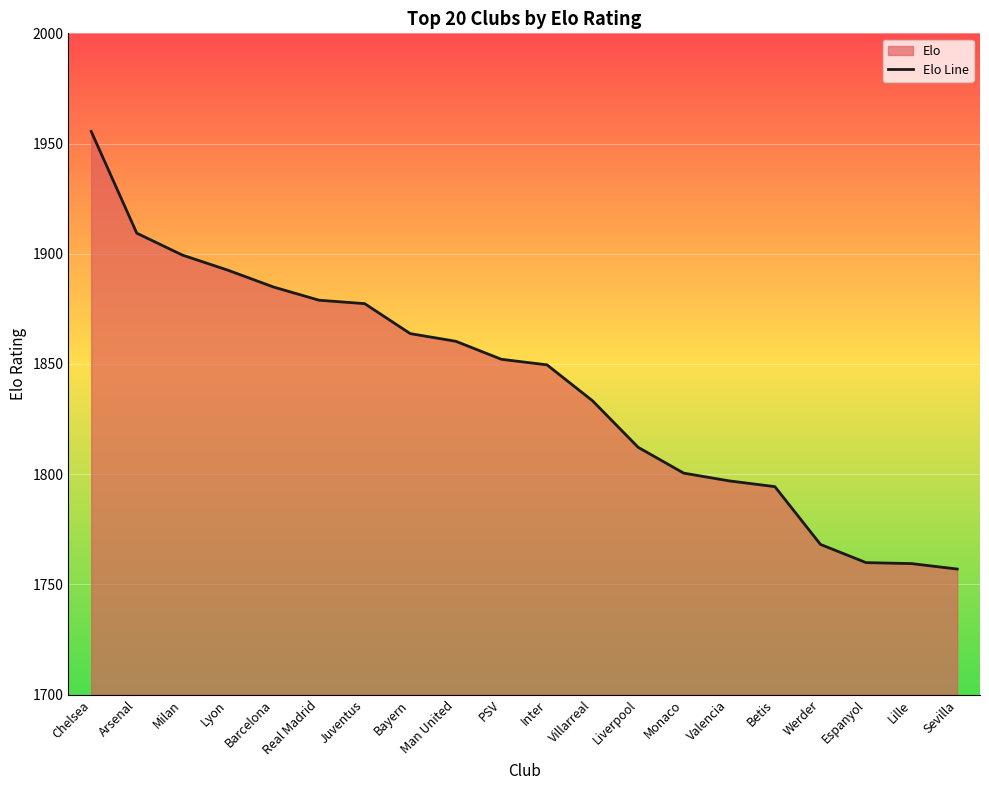

Which has a higher value, Werder or Arsenal?

Arsenal